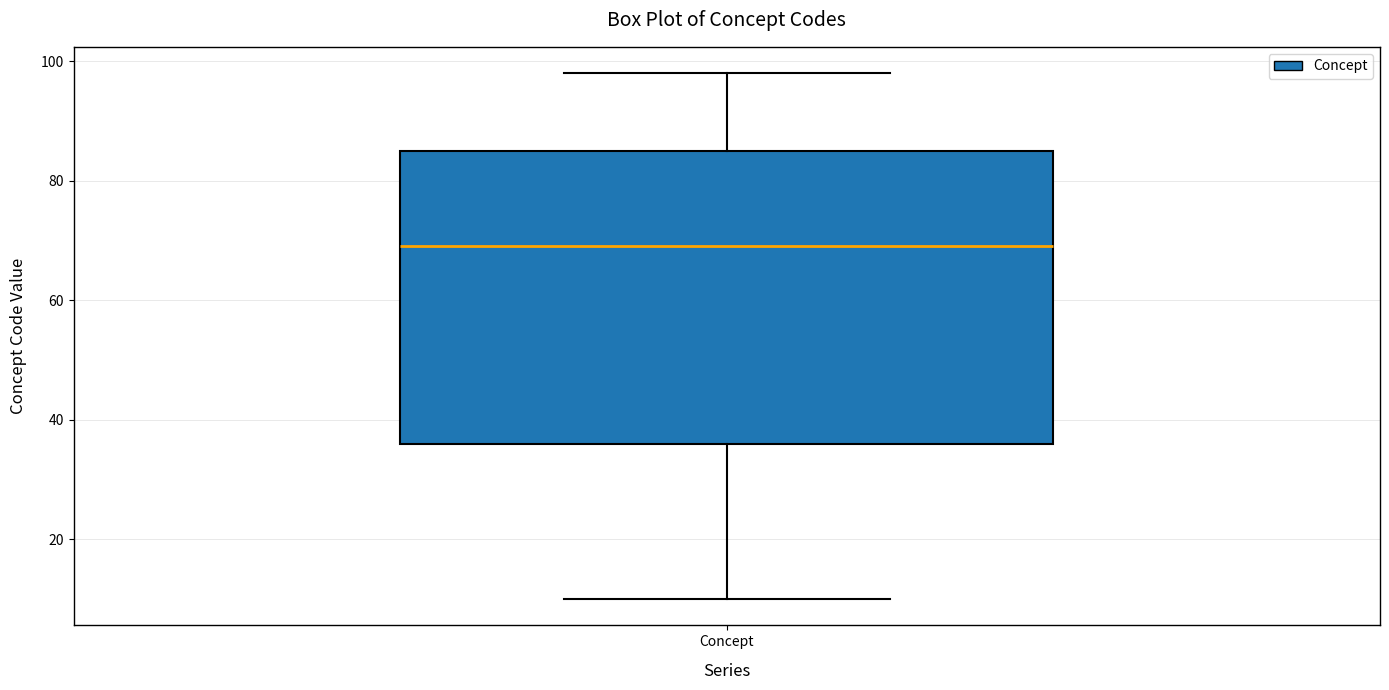

Where does the upper whisker of the box for Concept end on the y-axis? The values are not printed on the chart, so give them approximately, as read against the axis.

98